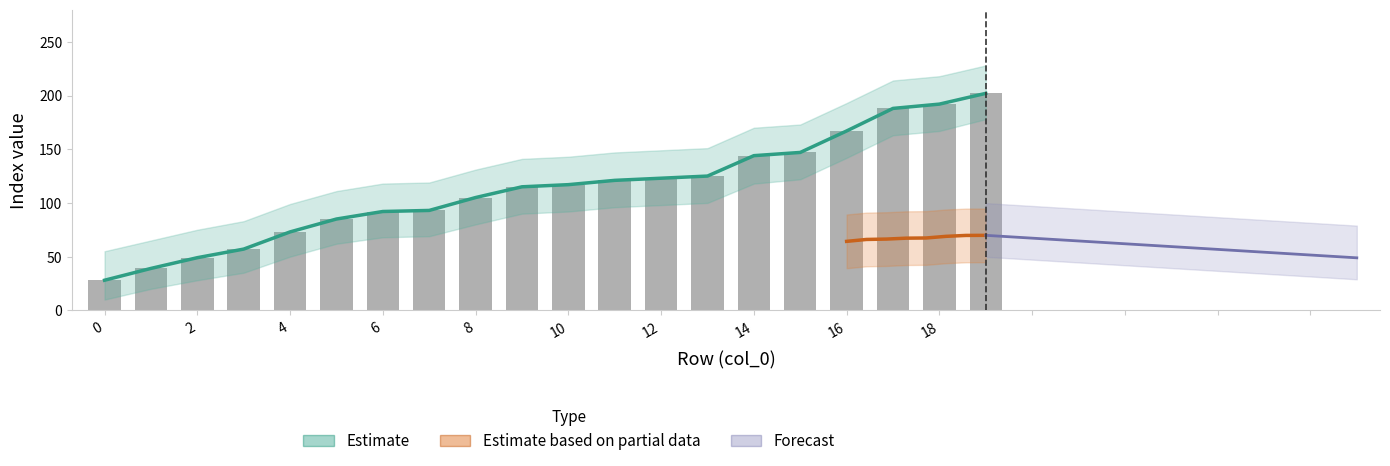

How many data points are less than 117?

10